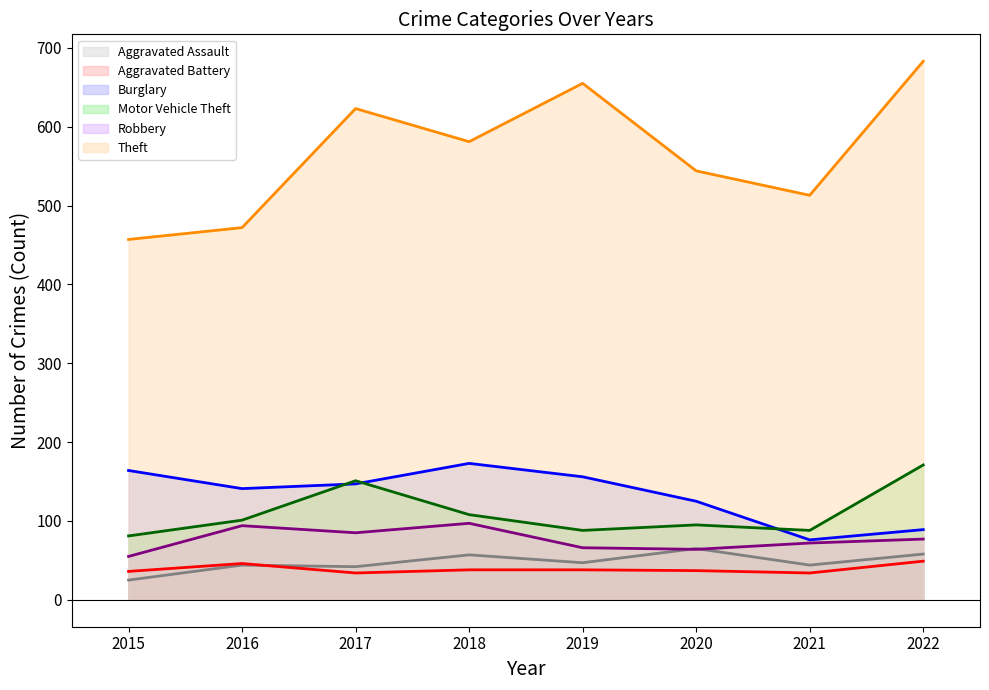

What is the spread (max minus min) of values at 2018?

543